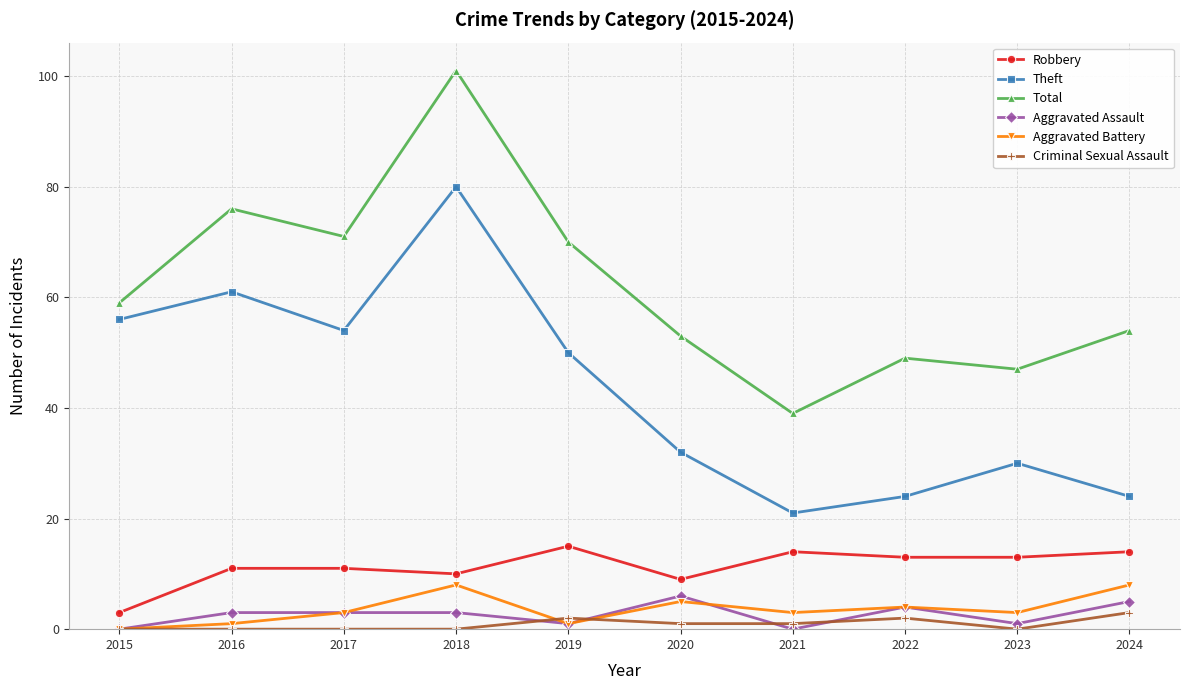

What is the highest value of the Robbery series?

15